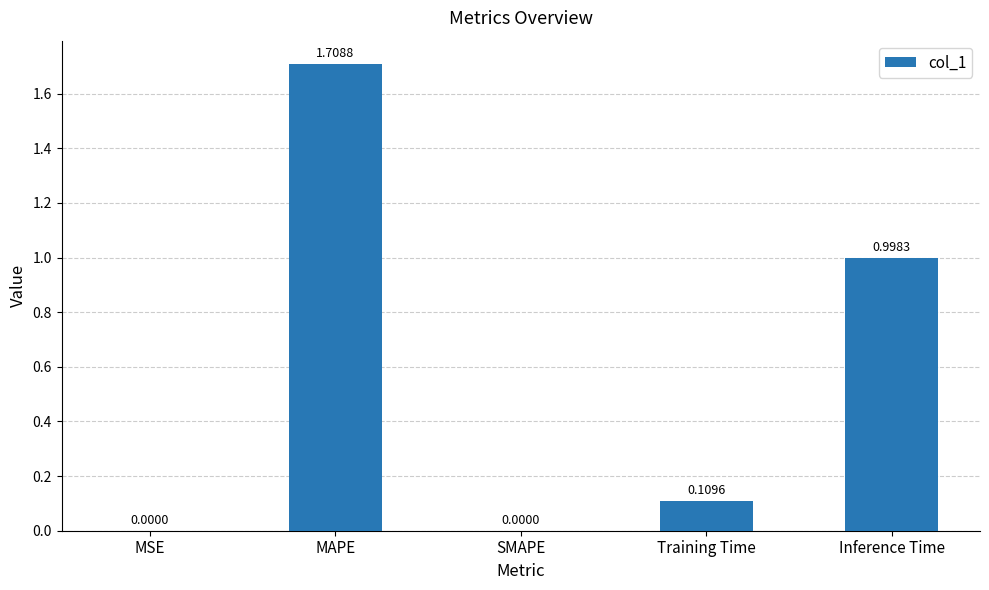

Which has a higher value, SMAPE or Training Time?

Training Time